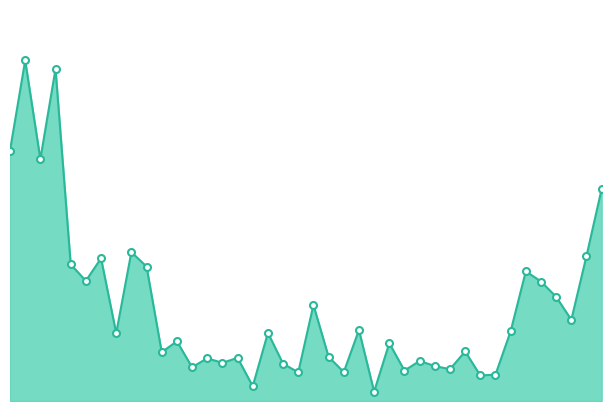

Is this an area chart (filled region under the line)?

Yes